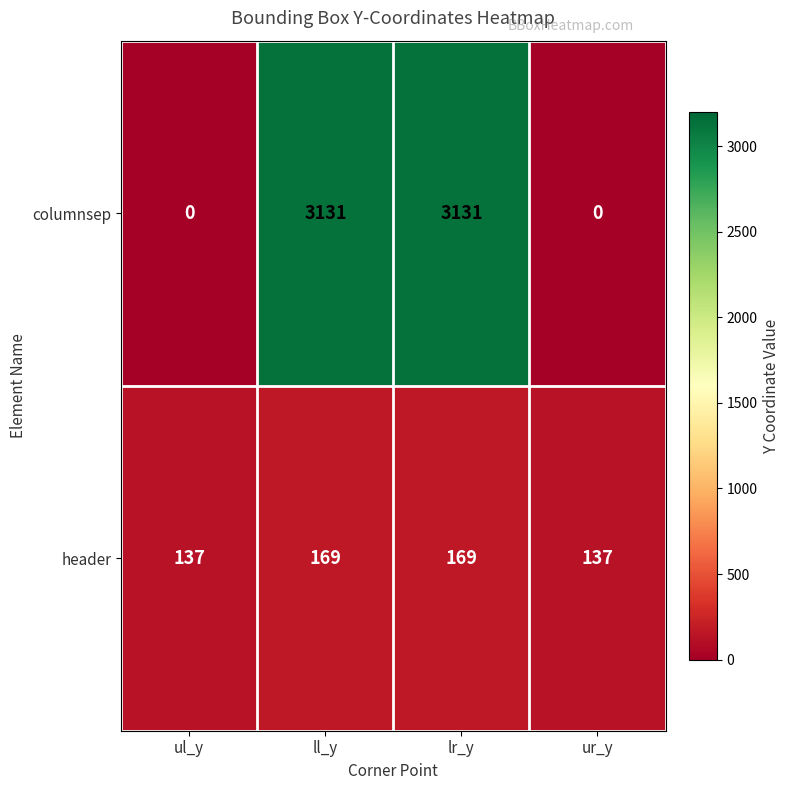

What is the greatest value displayed?

3131